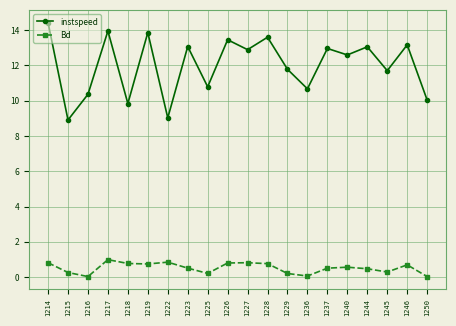

Which series has the largest total across all categories?

instspeed